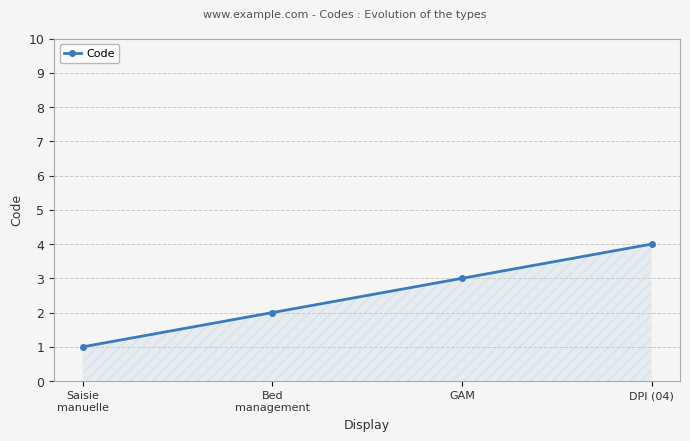

How many series are shown in this chart?

1